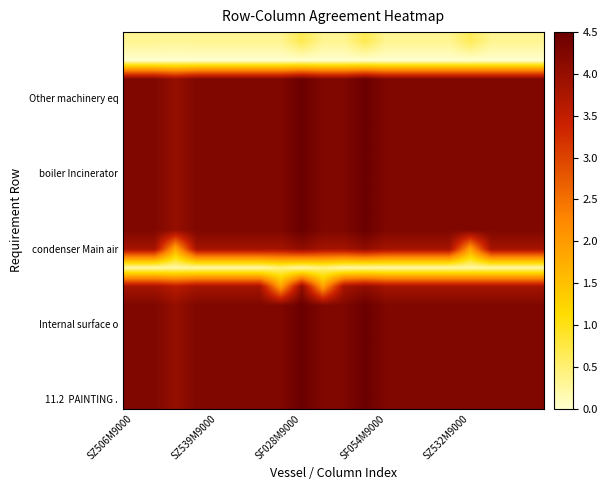

Which series has the largest total across all categories?

11.2 PAINTING .